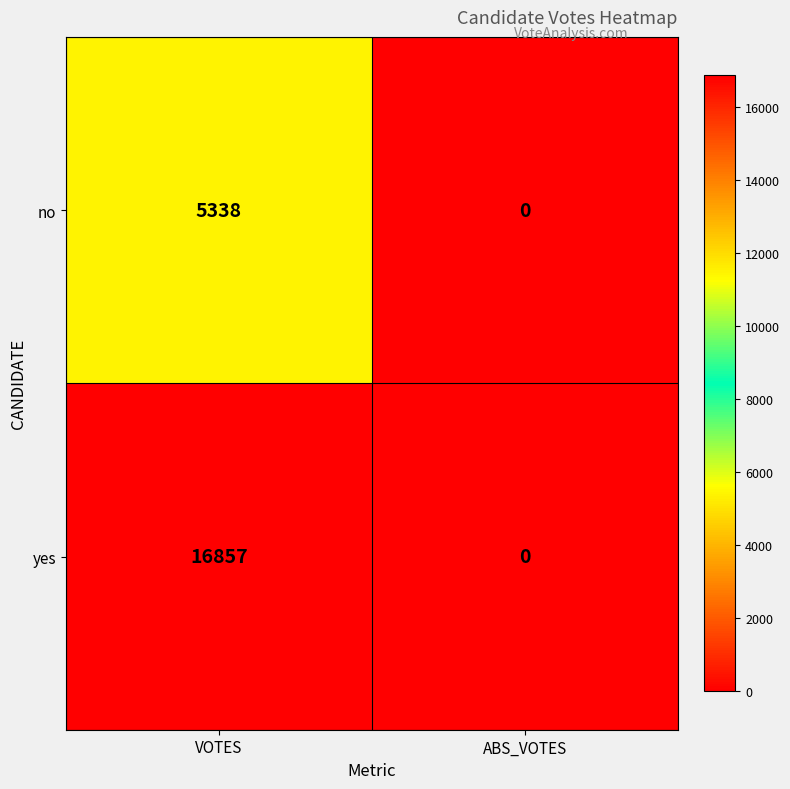

At which category does the chart reach its minimum across all series?

ABS_VOTES